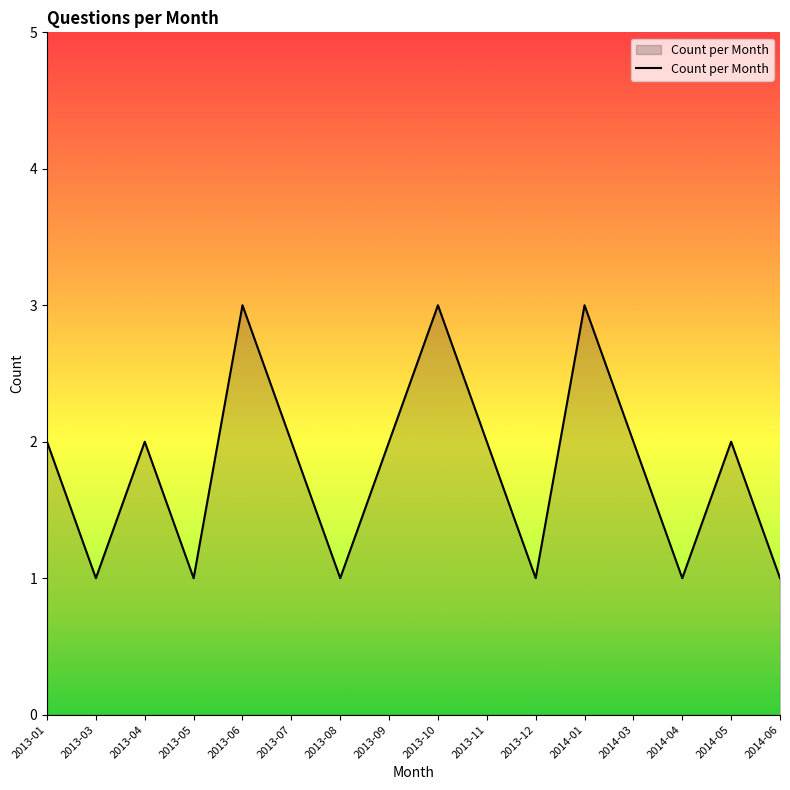

The chart shows a value of 1 at 2013-03. True or false?

True